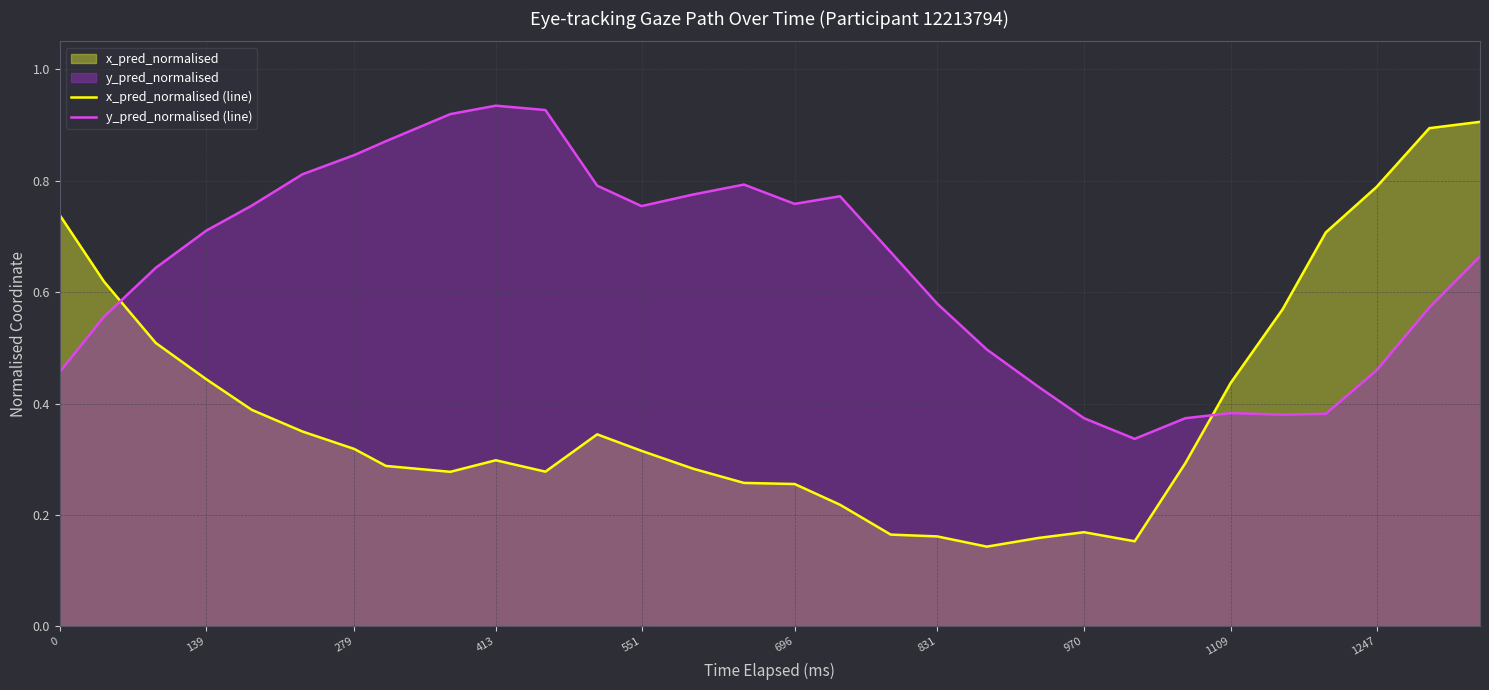

Which series has the largest total across all categories?

y_pred_normalised (line)